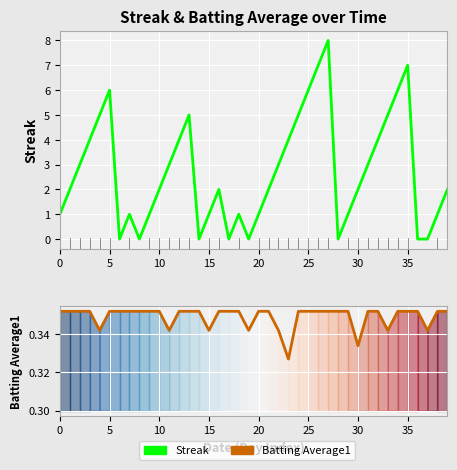

Which series ends up on top after the final intersection of Streak and Batting Average1?

Streak